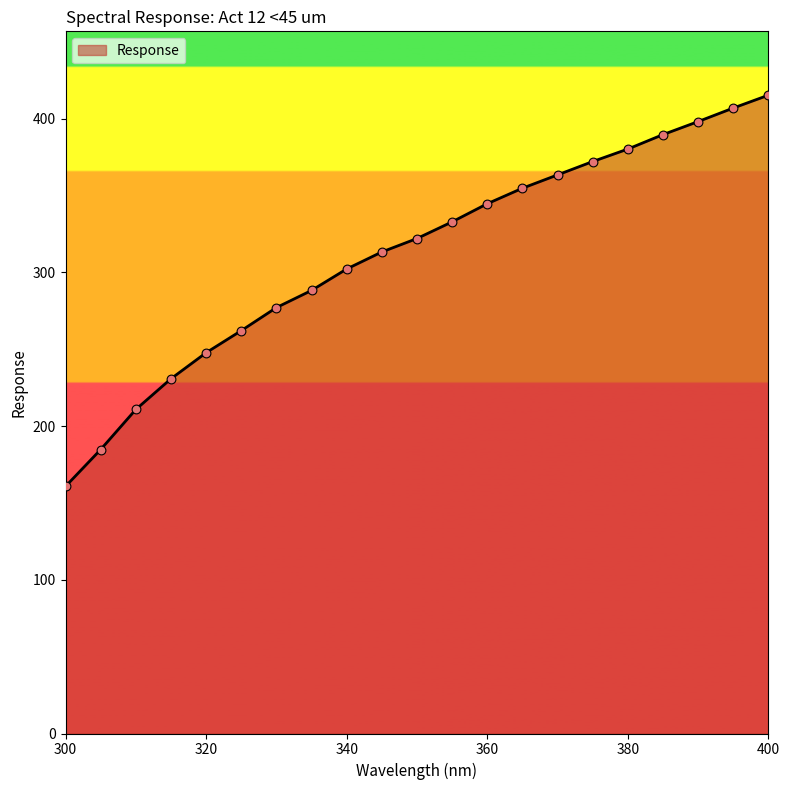

What is the difference between the maximum and minimum values?

254.5